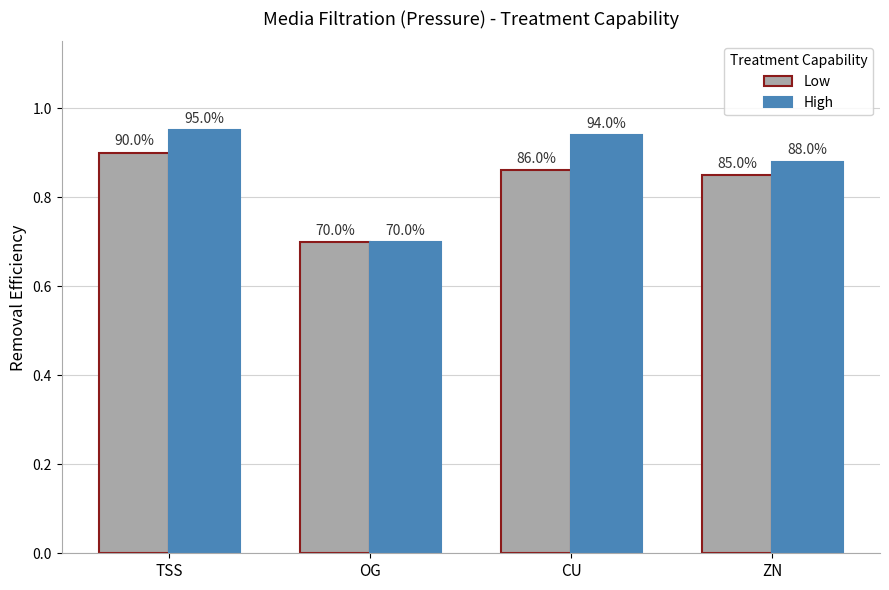

At which category is the sum across all series the highest?

TSS